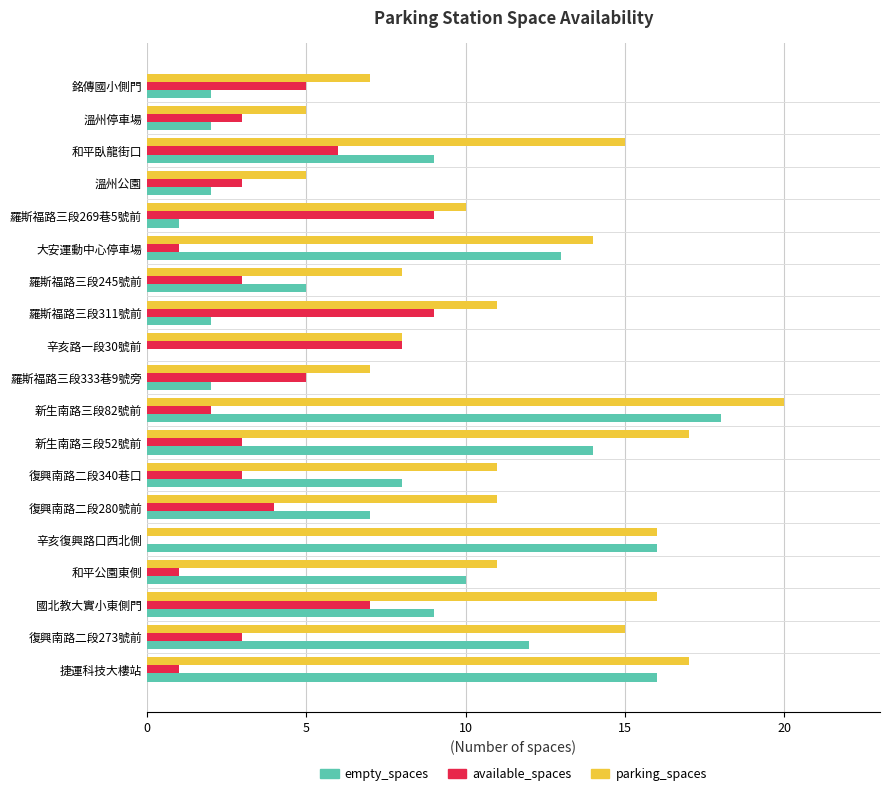

Which label corresponds to the largest value in the chart?

新生南路三段82號前